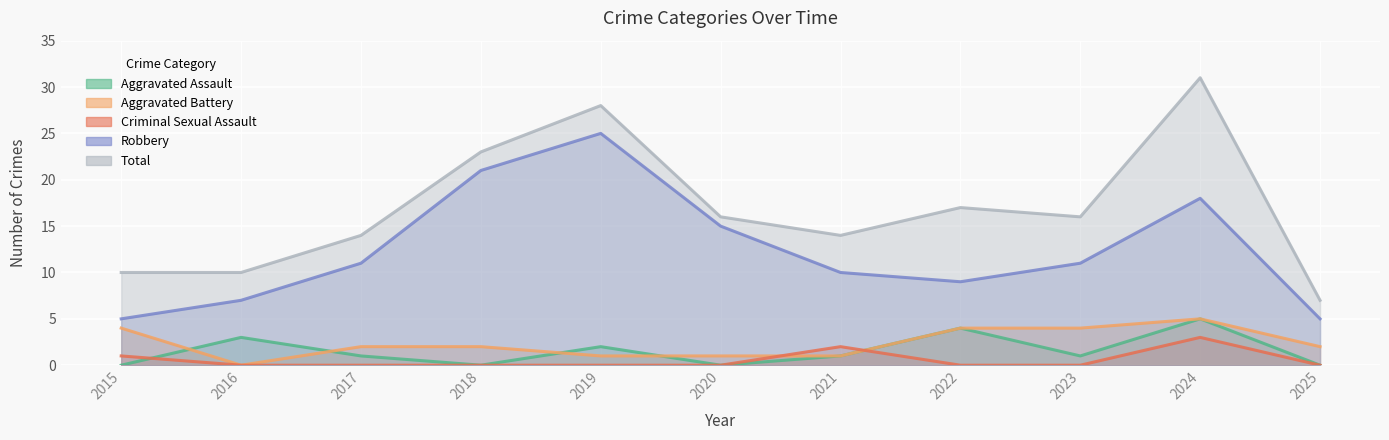

What are all the series names shown in the legend?

Aggravated Assault, Aggravated Battery, Criminal Sexual Assault, Robbery, Total